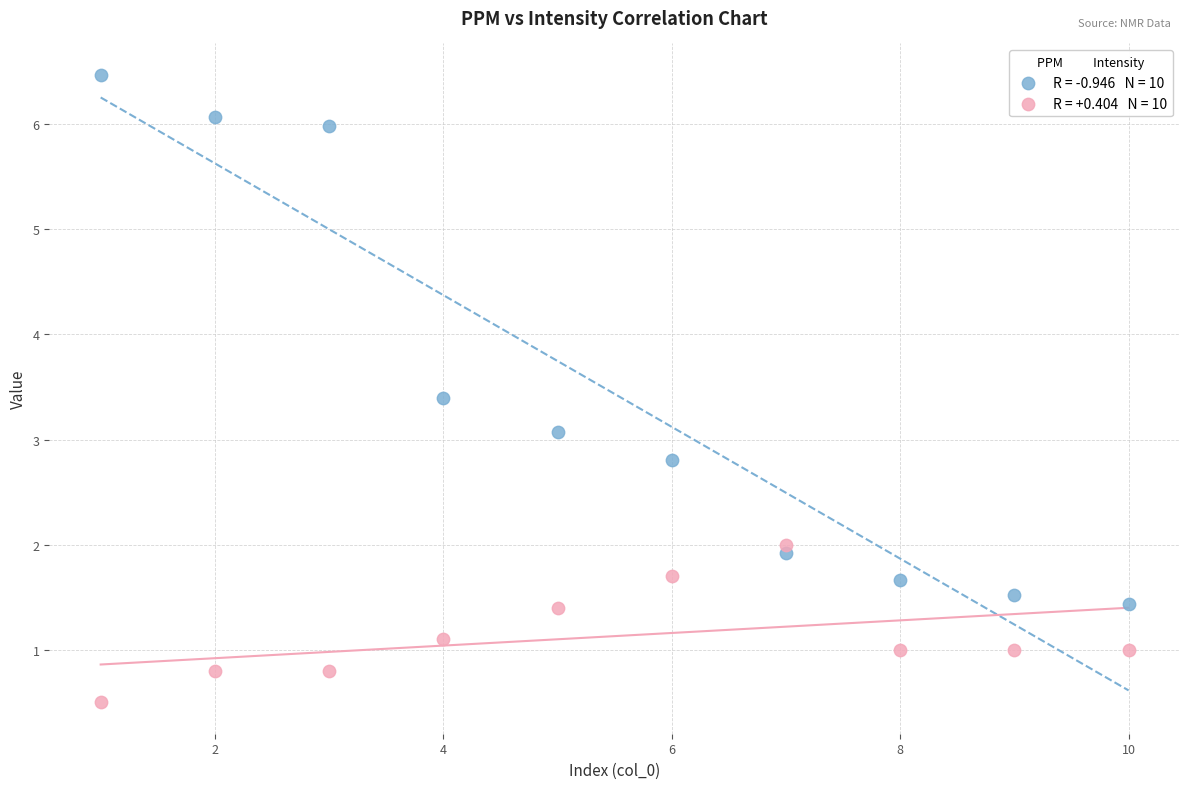

Across all data points, what is the range of Y values (max minus min)?

6.0